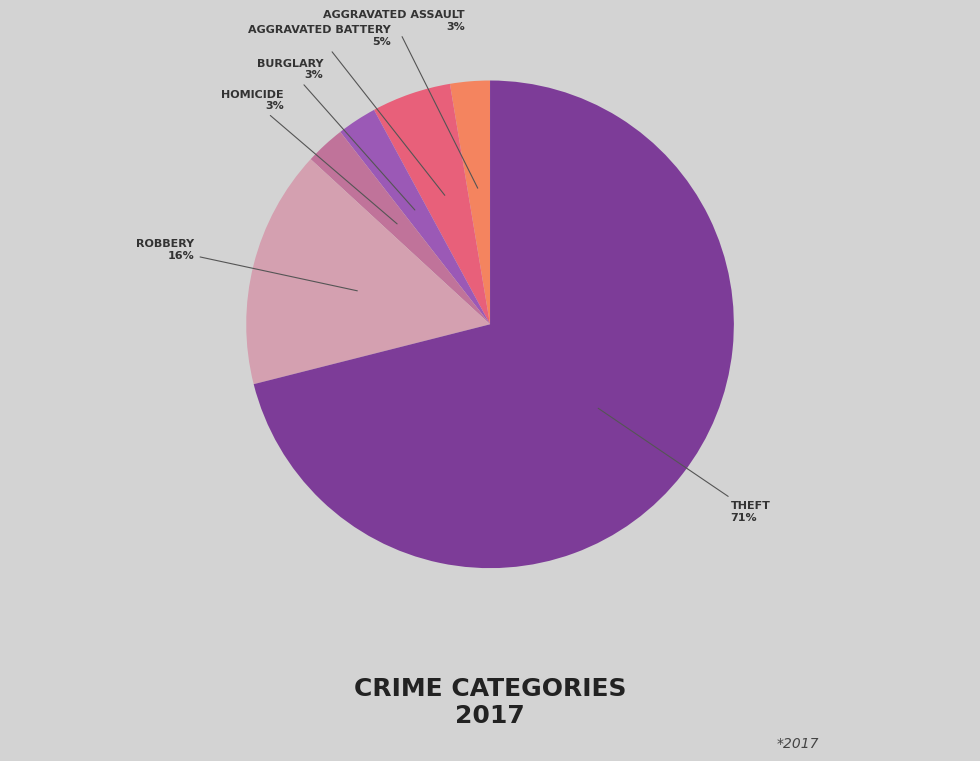

To the nearest percent, what is the average slice percentage?

17%